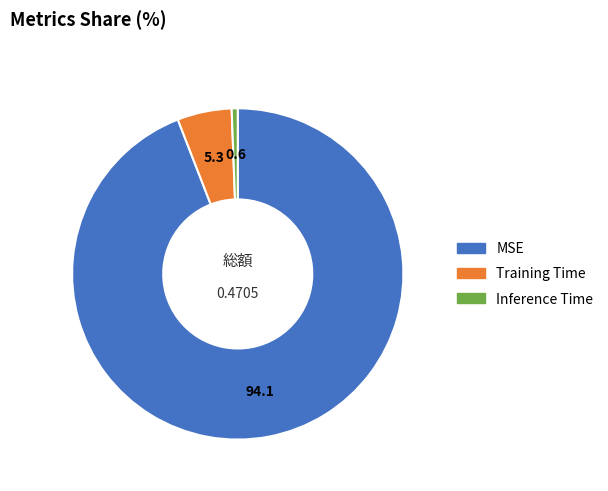

The Training Time slice represents 1% of the pie. True or false?

False